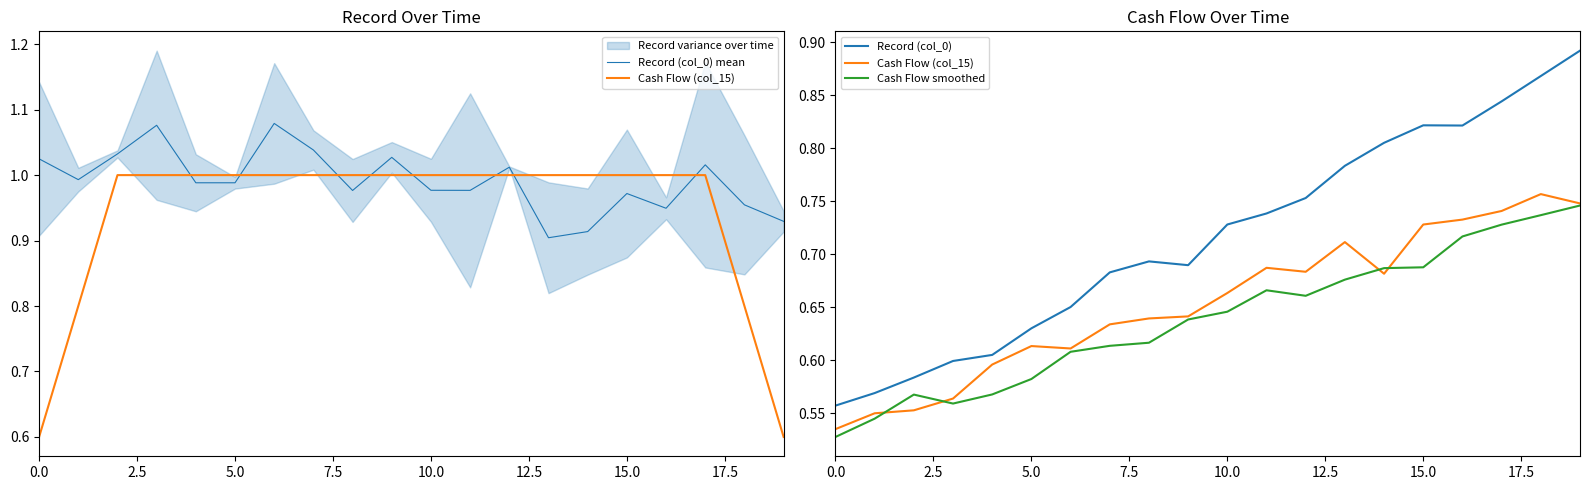

In Record (col_0), how many points are lower than both neighbors (excluding endpoints)?

2